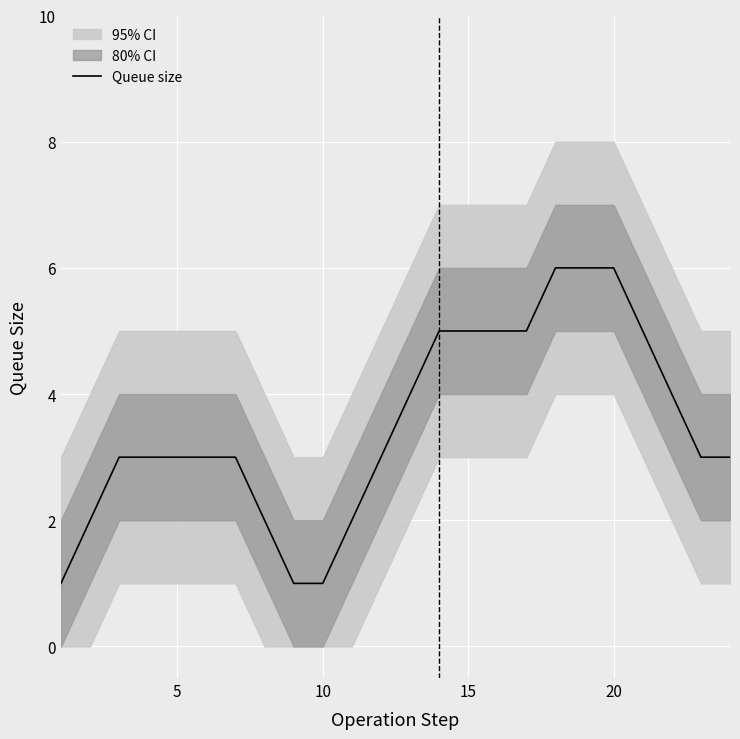

What is the highest value of the Queue size series?

6